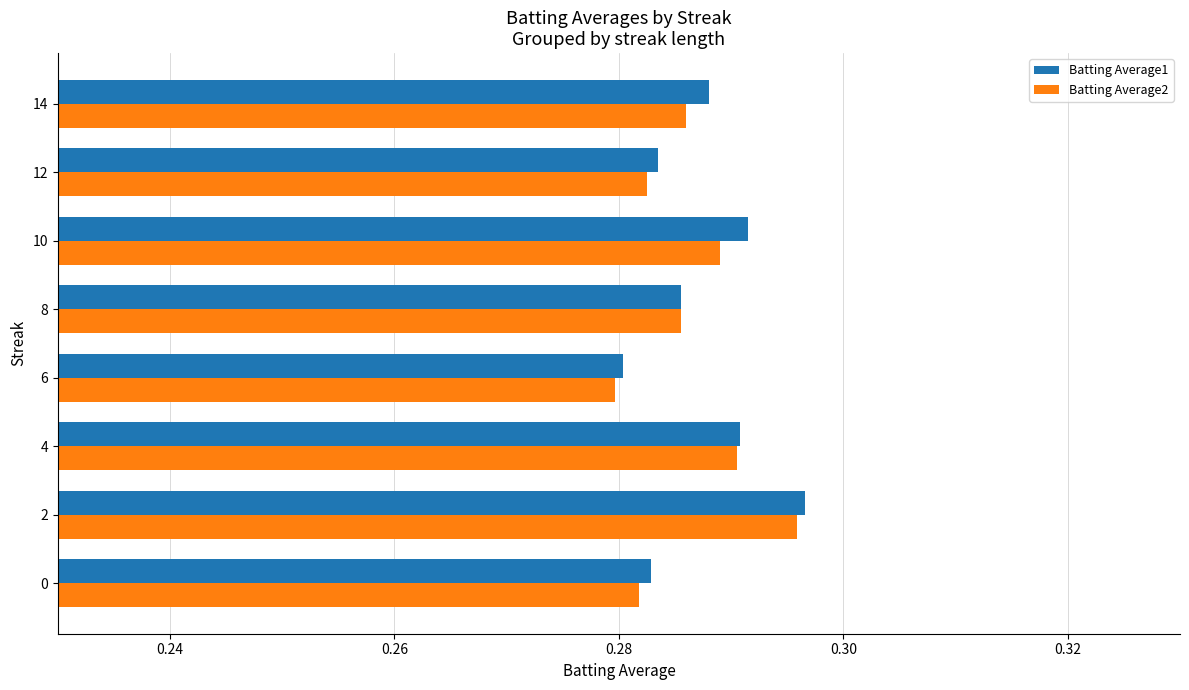

What is the total value across all series at 12?

0.6